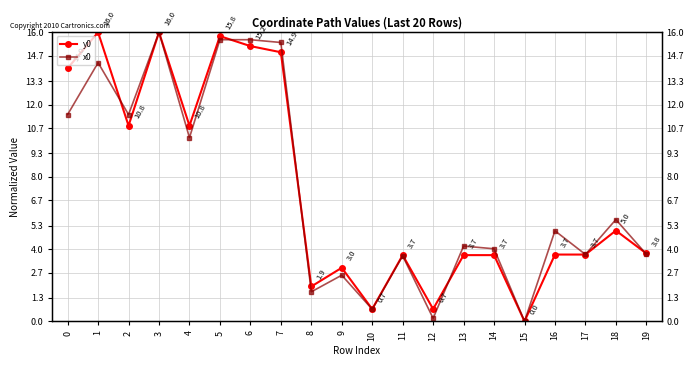

Rank the series at 2 from highest to lowest value.

x0, y0